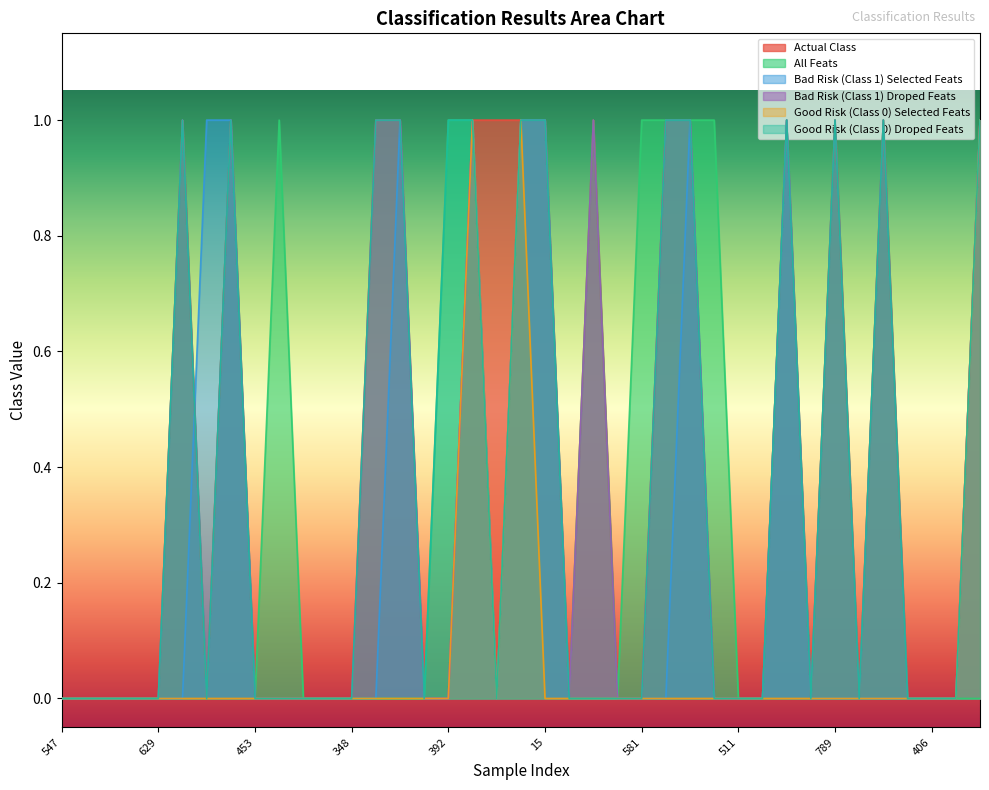

Between 446 and 406, which series saw the biggest shift?

Actual Class